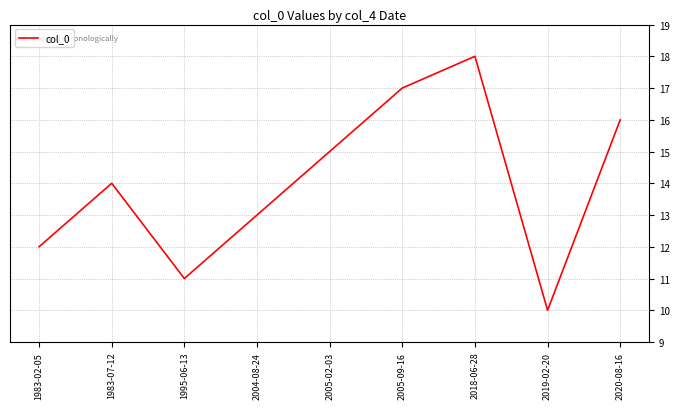

Where is the first local maximum?

1983-07-12